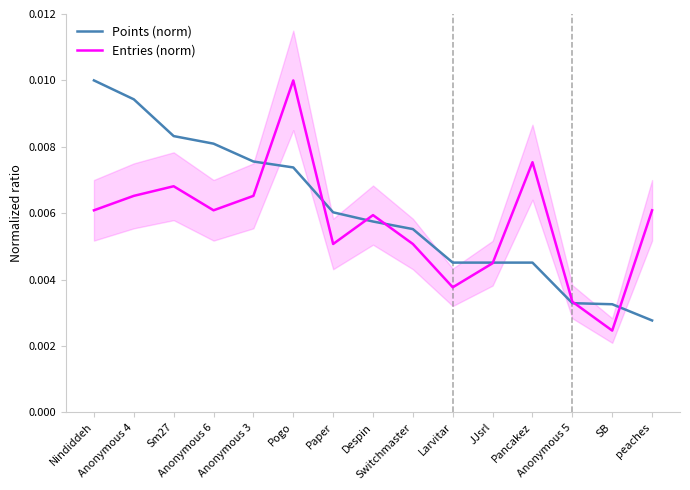

What is the sum of all Entries (norm) values?

0.1